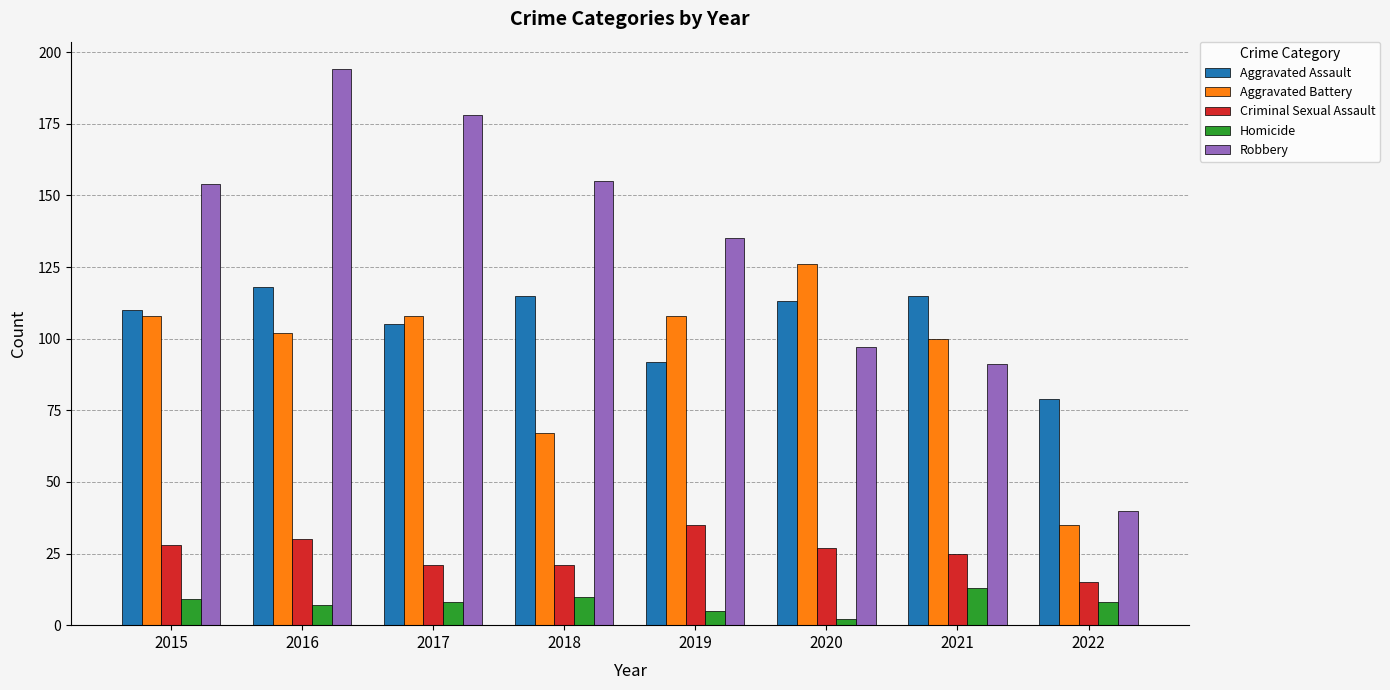

At which label is Aggravated Assault closest to 98?

2019